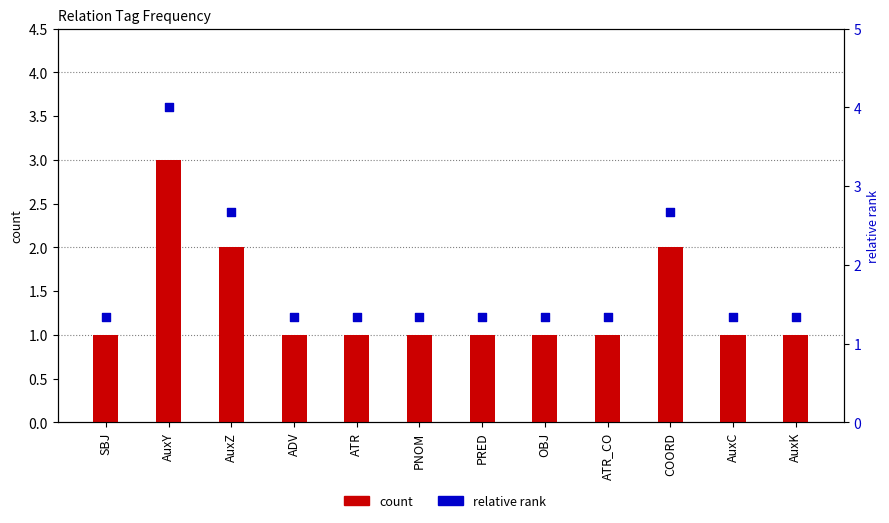

At how many categories does at least one series exceed 1?

12